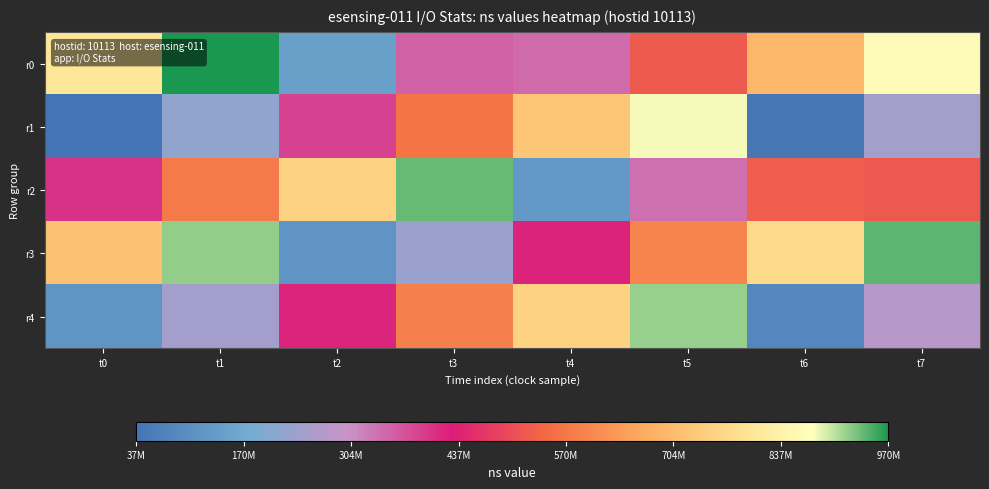

Reading left to right, what are all the values shown in this chart?

r0: t0=802374567	t1=970969772	t2=148012643	t3=353136993	t4=344995661	t5=522744396	t6=692023067	t7=864825527
r1: t0=37338335	t1=220459278	t2=388412632	t3=565106439	t4=724939464	t5=880958837	t6=41740649	t7=243558347
r2: t0=406519092	t1=575433478	t2=752820668	t3=939711310	t4=129286830	t5=337229524	t6=529193446	t7=521703471
r3: t0=716437684	t1=921365846	t2=117358642	t3=230895915	t4=421099376	t5=594895539	t6=772048481	t7=943022654
r4: t0=117850567	t1=245726718	t2=419250841	t3=587747929	t4=753956674	t5=919739294	t6=85117215	t7=274770275